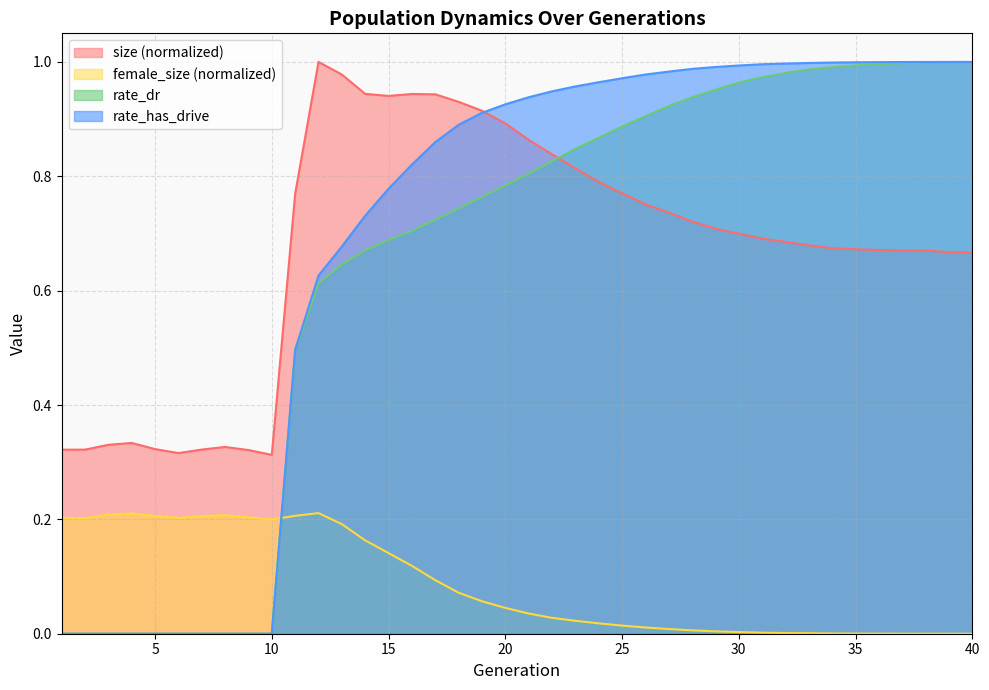

Reading left to right, list all the values displayed in this chart.

size: 0.3	0.3	0.3	0.3	0.3	0.3	0.3	0.3	0.3	0.3	0.8	1.0	1.0	0.9	0.9	0.9	0.9	0.9	0.9	0.9	0.9	0.8	0.8	0.8	0.8	0.8	0.7	0.7	0.7	0.7	0.7	0.7	0.7	0.7	0.7	0.7	0.7	0.7	0.7	0.7
female_size: 0.2	0.2	0.2	0.2	0.2	0.2	0.2	0.2	0.2	0.2	0.2	0.2	0.2	0.2	0.1	0.1	0.1	0.1	0.1	0.0	0.0	0.0	0.0	0.0	0.0	0.0	0.0	0.0	0.0	0.0	0.0	0.0	0.0	0.0	0.0	0.0	0.0	0.0	0.0	0.0
rate_dr: 0.0	0.0	0.0	0.0	0.0	0.0	0.0	0.0	0.0	0.0	0.5	0.6	0.6	0.7	0.7	0.7	0.7	0.7	0.8	0.8	0.8	0.8	0.8	0.9	0.9	0.9	0.9	0.9	1.0	1.0	1.0	1.0	1.0	1.0	1.0	1.0	1.0	1.0	1.0	1.0
rate_has_drive: 0.0	0.0	0.0	0.0	0.0	0.0	0.0	0.0	0.0	0.0	0.5	0.6	0.7	0.7	0.8	0.8	0.9	0.9	0.9	0.9	0.9	0.9	1.0	1.0	1.0	1.0	1.0	1.0	1.0	1.0	1.0	1.0	1.0	1.0	1.0	1.0	1.0	1.0	1.0	1.0